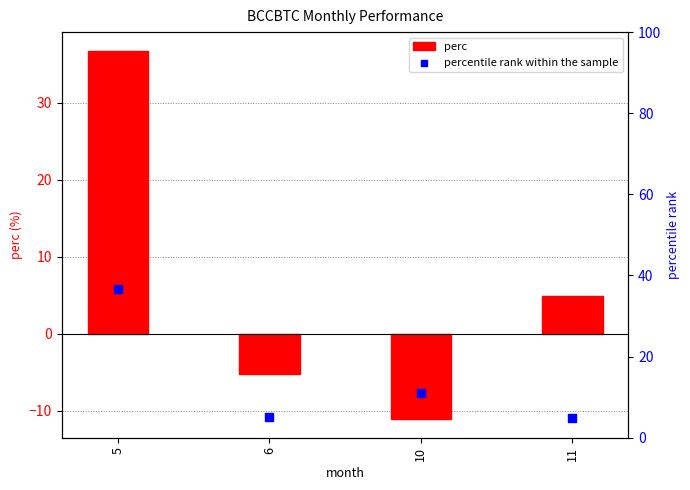

Which series has the largest total across all categories?

percentile rank within the sample